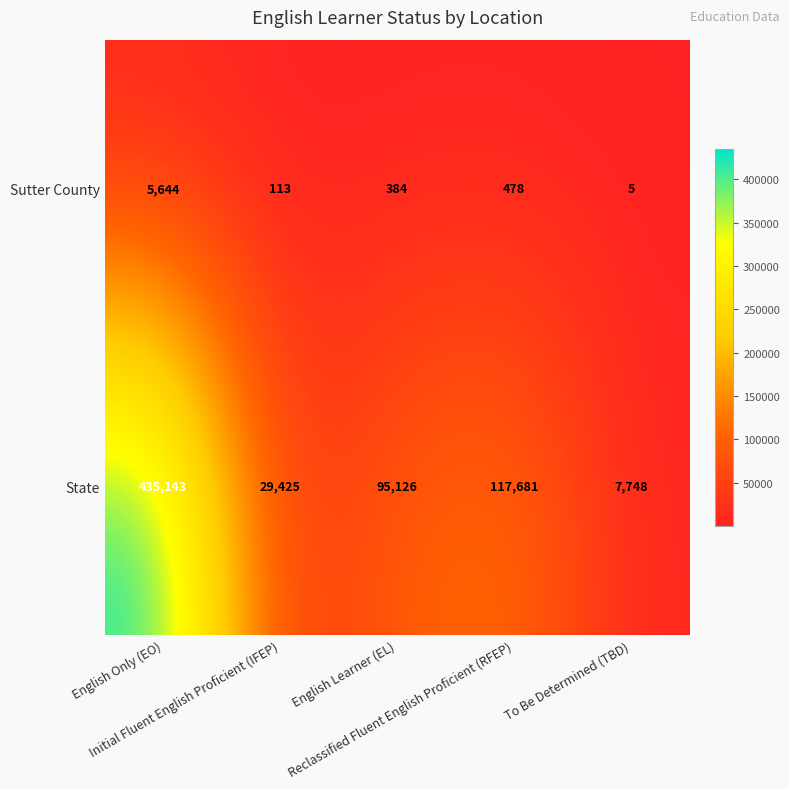

Which series changed the most between English Only (EO) and Initial Fluent English Proficient (IFEP)?

State